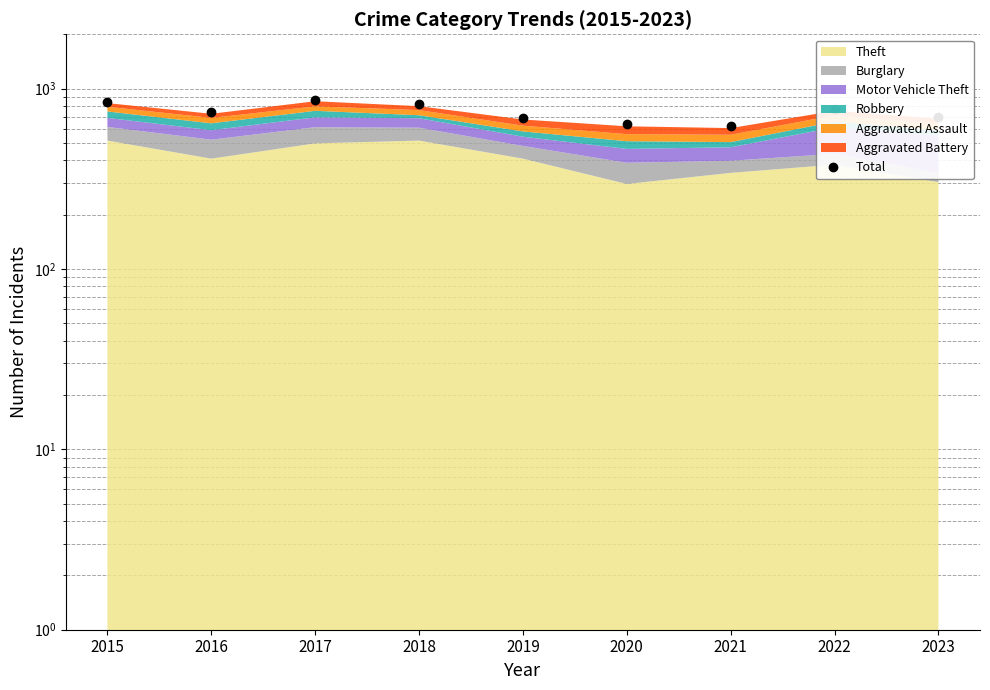

What is the change in value from 2022 to 2023?

-75